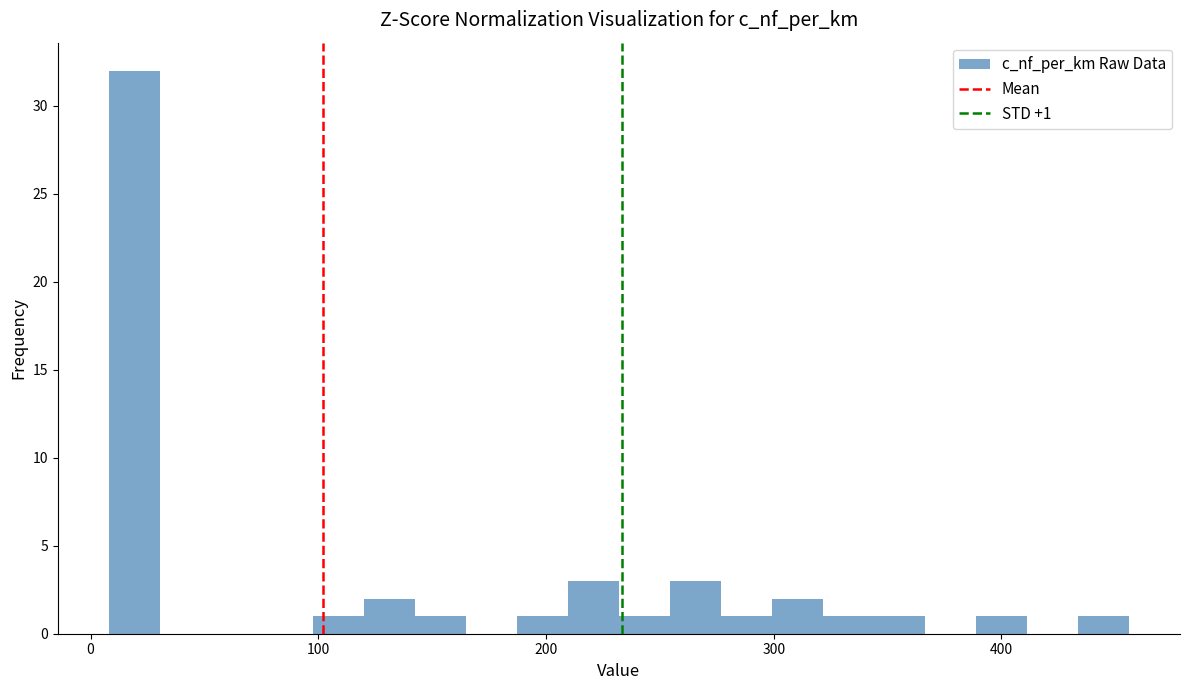

Read against the x-axis, roughly where is the centre of the tallest bar?

20